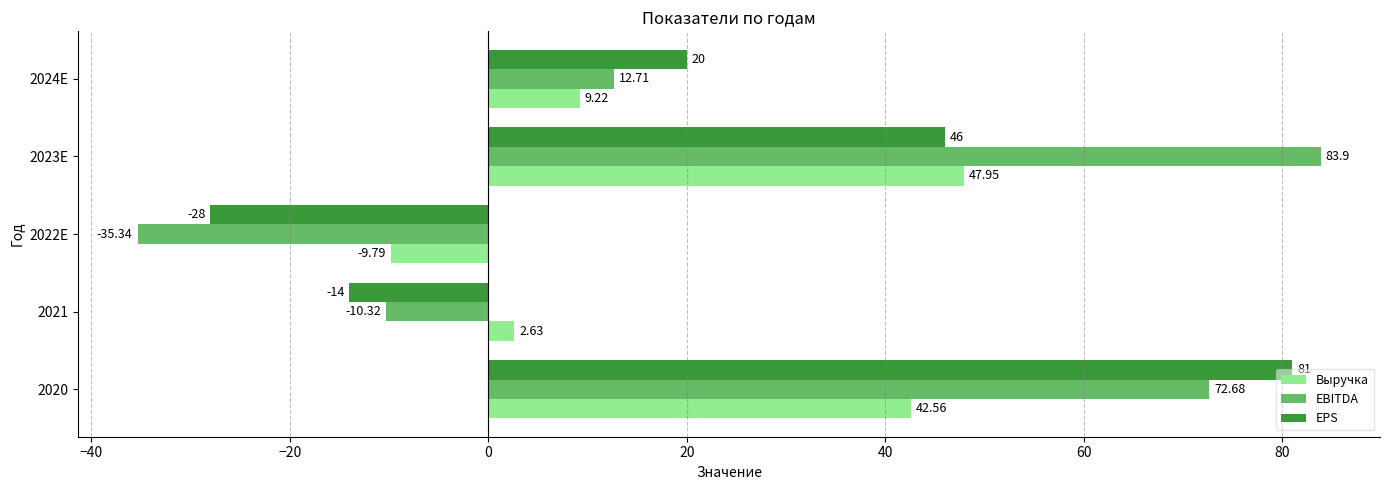

How many negative values does the EPS series have?

2